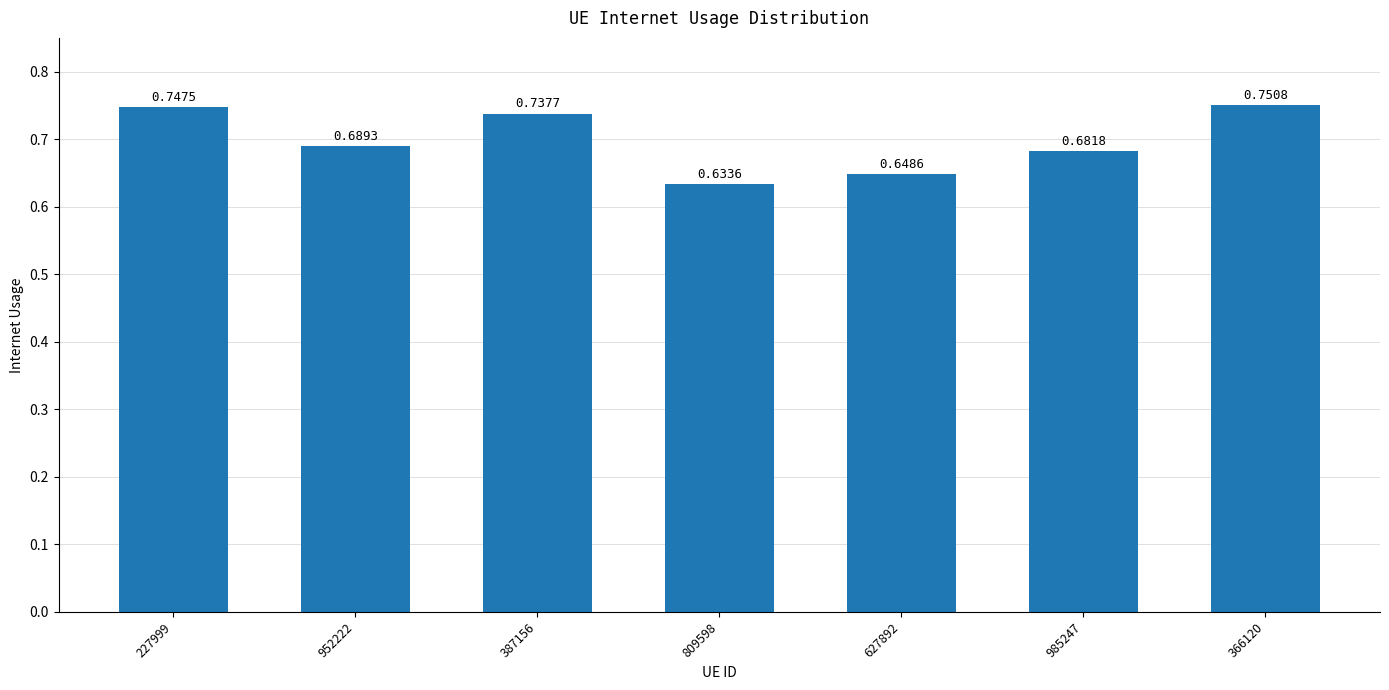

What is the sum of the values at 227999 and 387156?

1.5